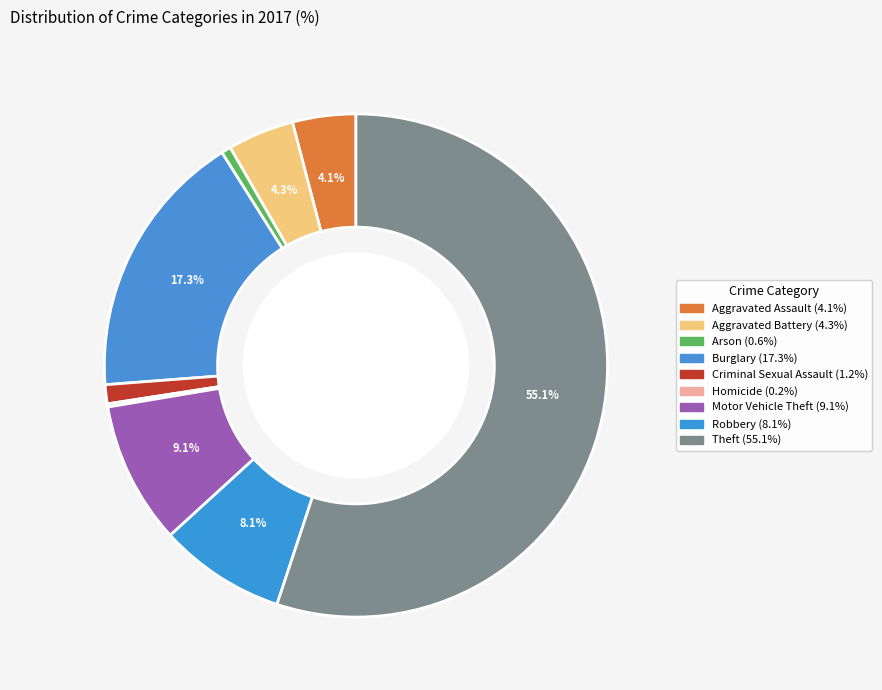

Does any single category account for the majority?

Yes